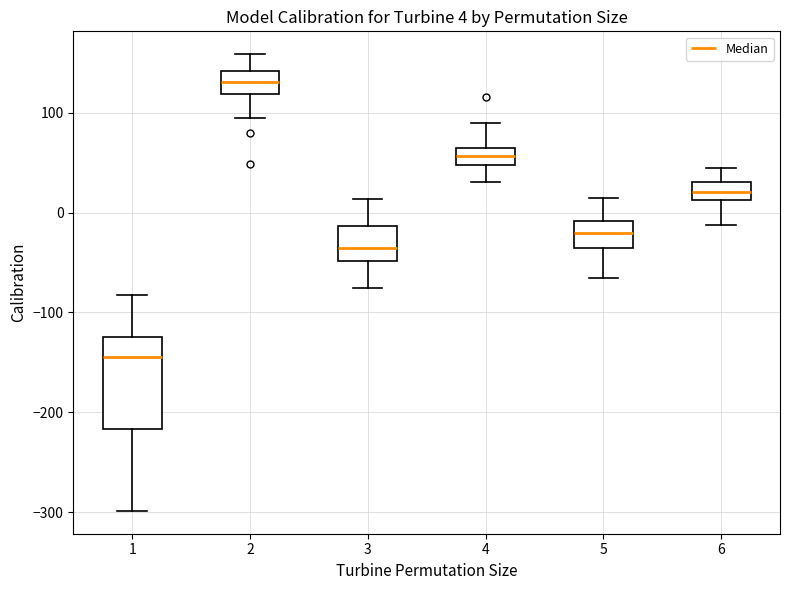

Which box has the lowest median line?

1